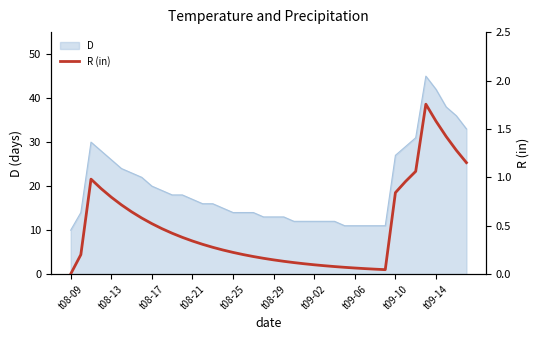

How many points are lower than both their immediate neighbors (excluding endpoints)?

1